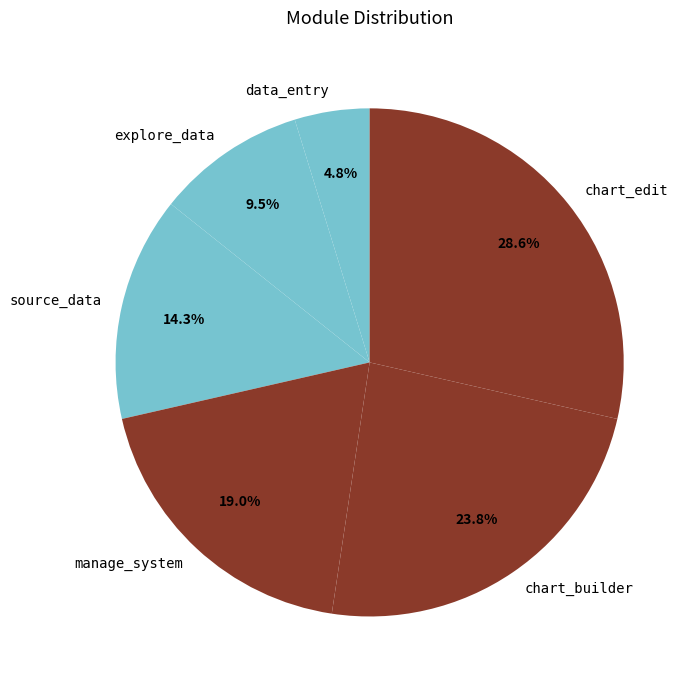

Rank the categories by value from lowest to highest.

data_entry, explore_data, source_data, manage_system, chart_builder, chart_edit